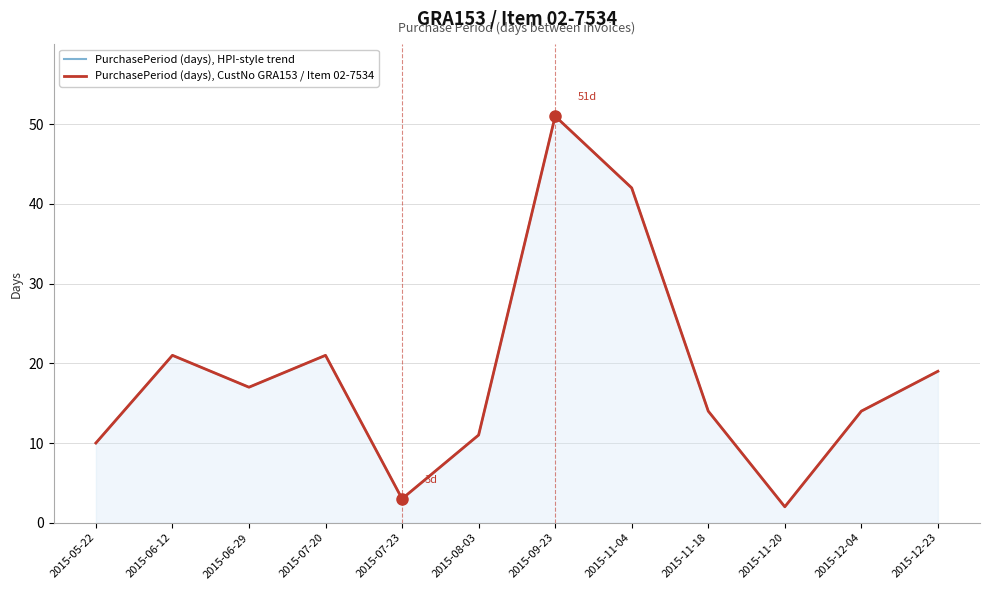

What is the label of the 6th point from the left?

2015-08-03